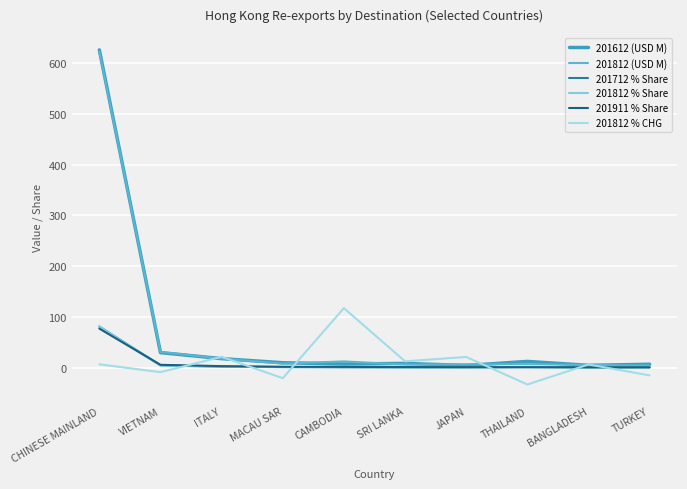

What is the label of the 9th point from the right?

VIETNAM